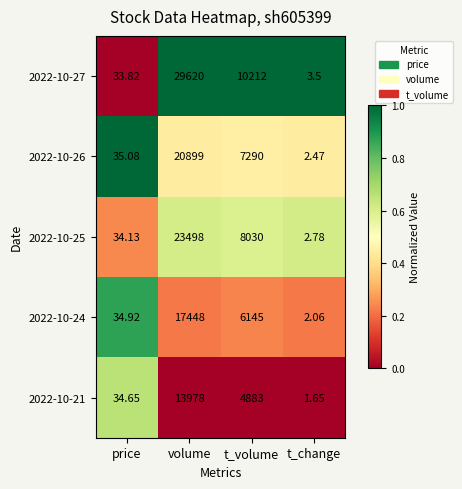

Count the number of data series in this chart.

5